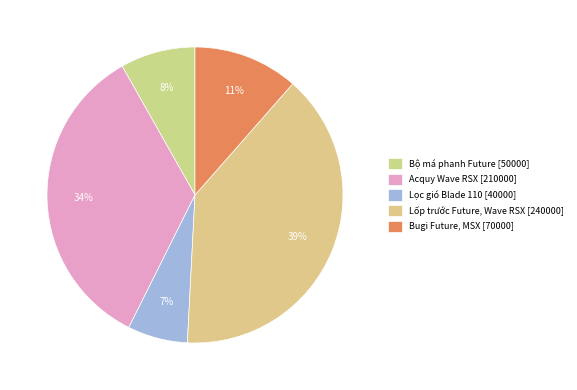

Count the number of slices in the pie.

5